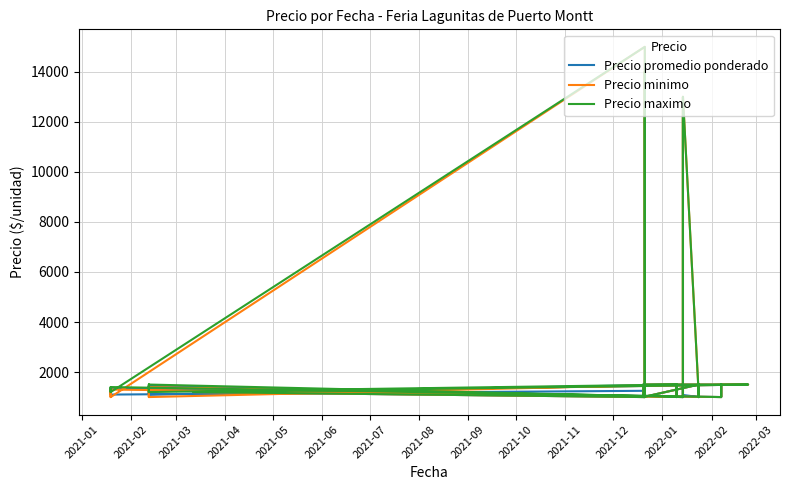

How many lines are shown in the chart?

3